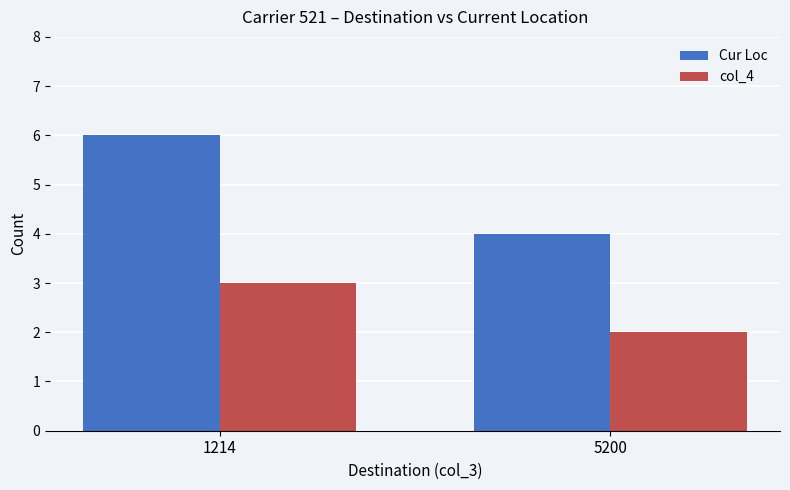

Reading right to left, list all the values displayed in this chart.

Cur Loc: 4	6
col_4: 2	3